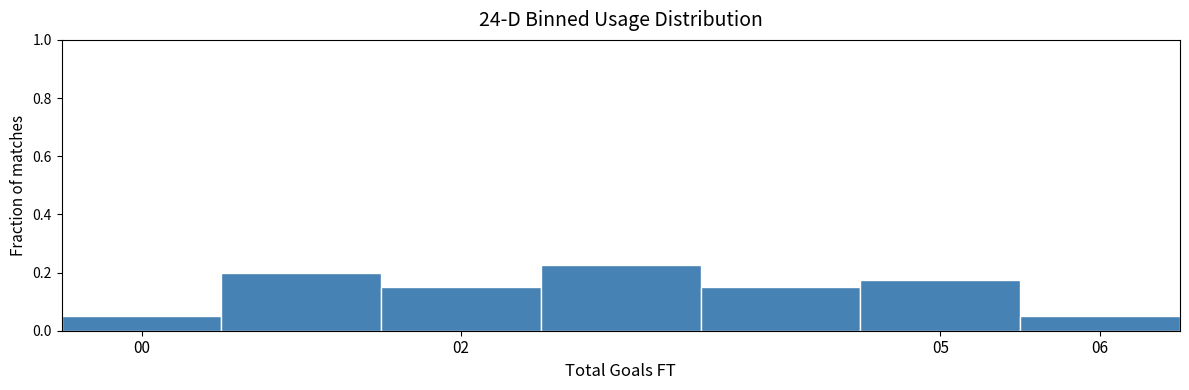

Reading left to right, list every bar in this chart as the range it spans on the x-axis followed by its height. The values are not printed on the chart, so give them approximately, as read against the axis.

-0.5 to 0.5: 0.06
0.5 to 1.5: 0.20
1.5 to 2.5: 0.16
2.5 to 3.5: 0.22
3.5 to 4.5: 0.16
4.5 to 5.5: 0.18
5.5 to 6.5: 0.06